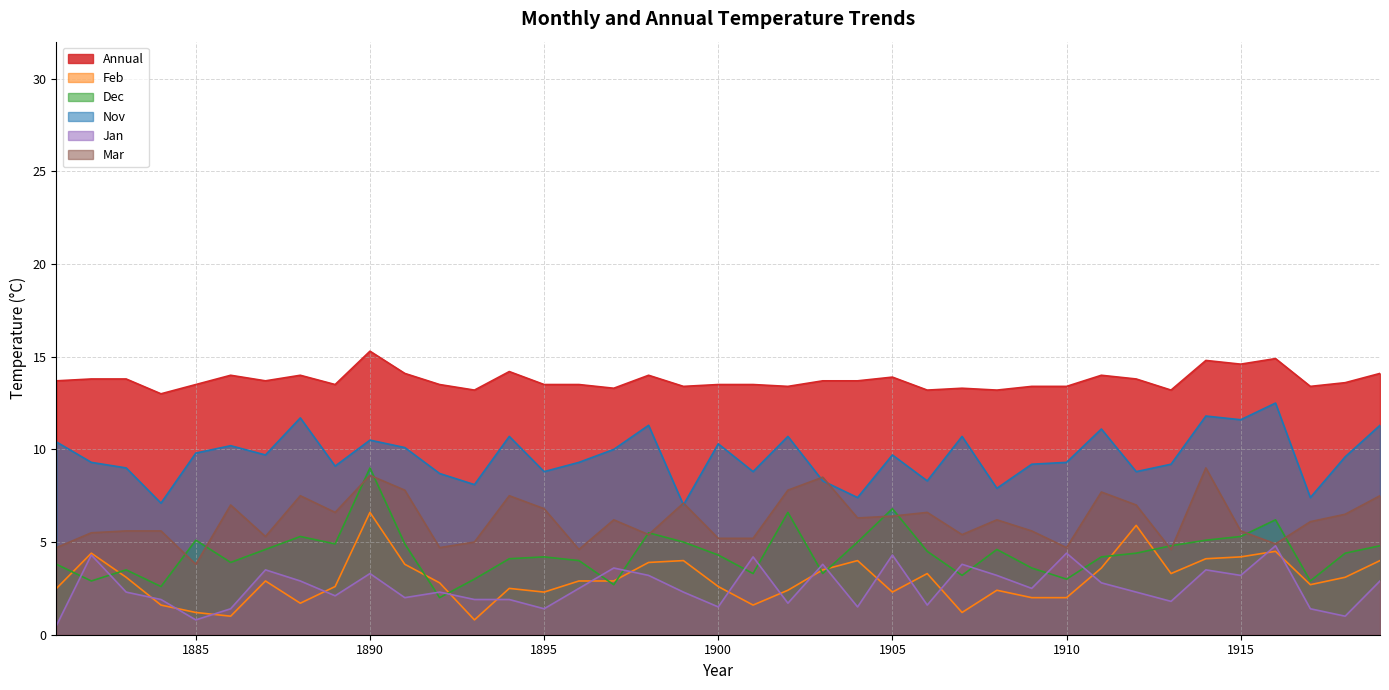

At which category is the sum across all series the highest?

1890